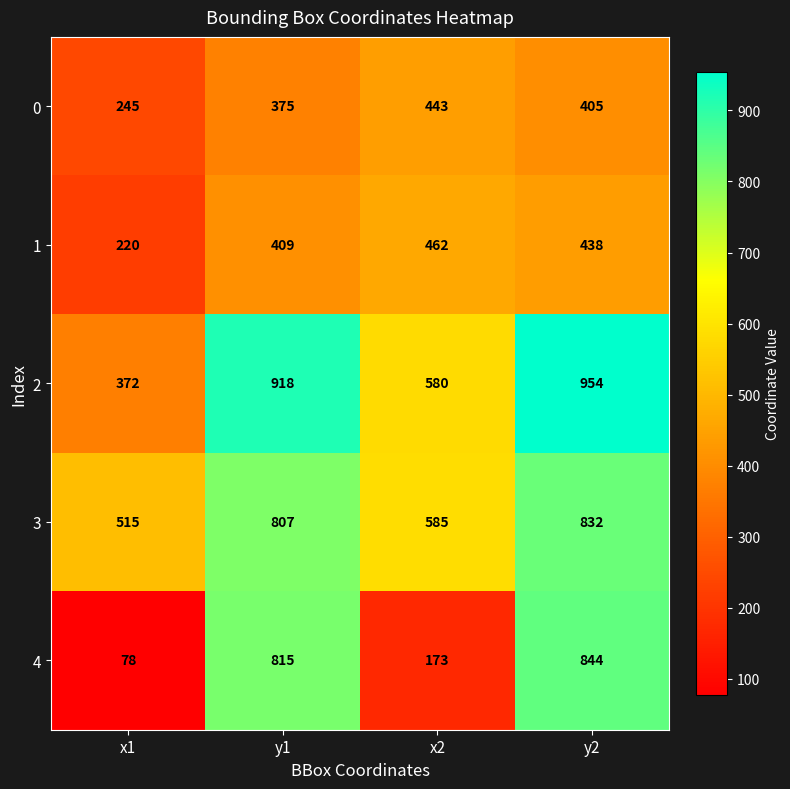

Which category has the lowest value in the 3 series?

x1